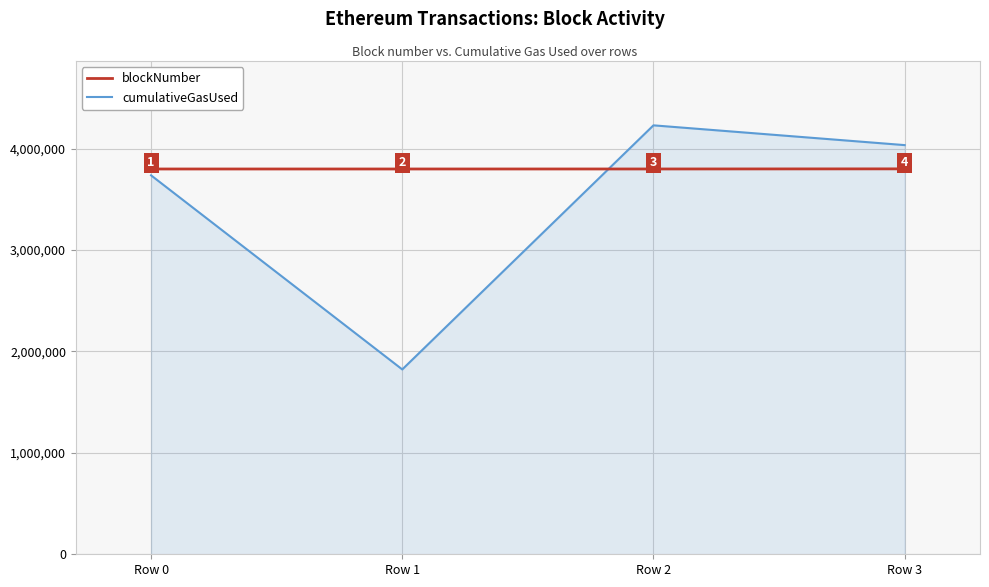

Does the chart display data point markers on the line(s)?

No